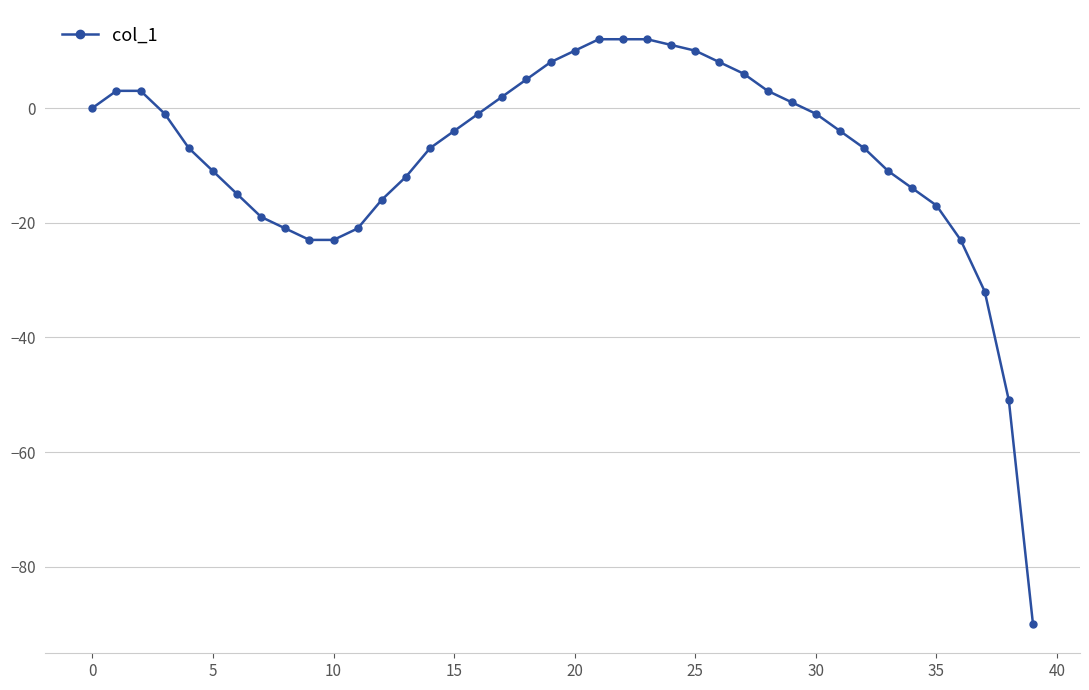

What is the average value?

-8